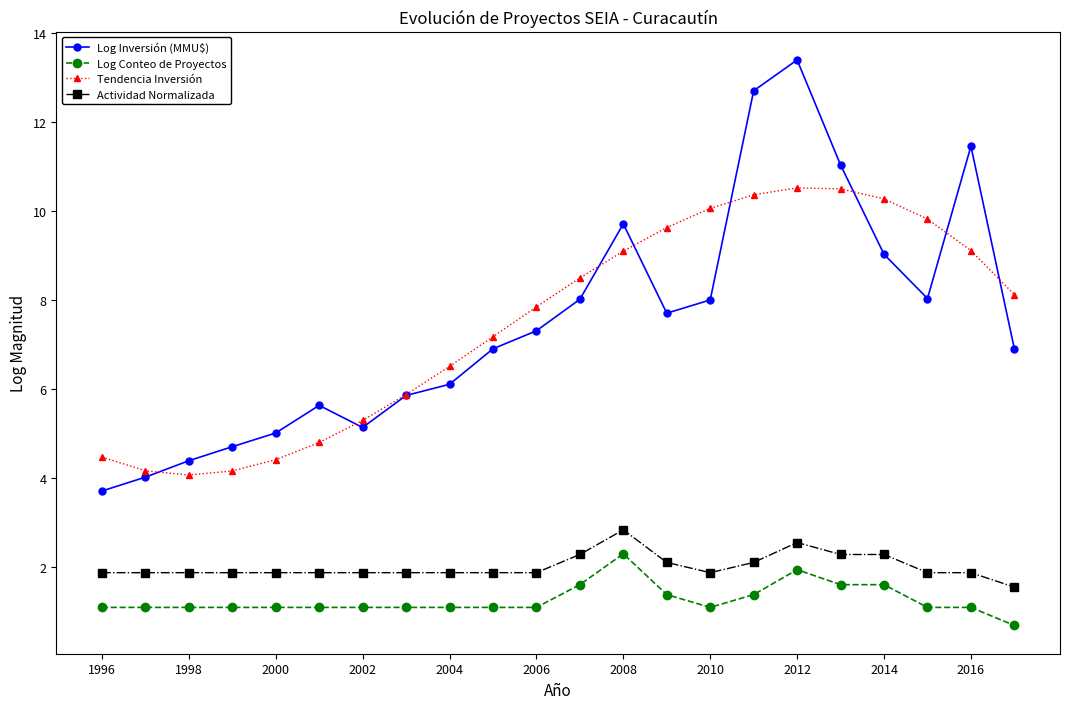

Which series has the largest range (max minus min)?

Log Inversión (MMU$)